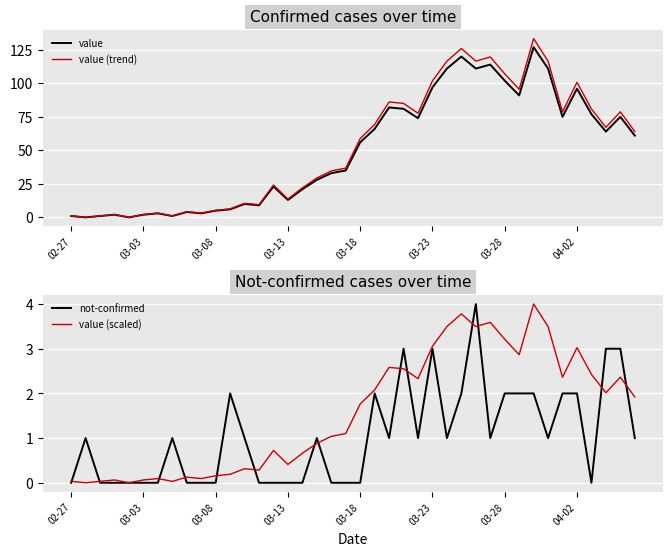

Is it true that value equals 2.9 at 03-23?

False